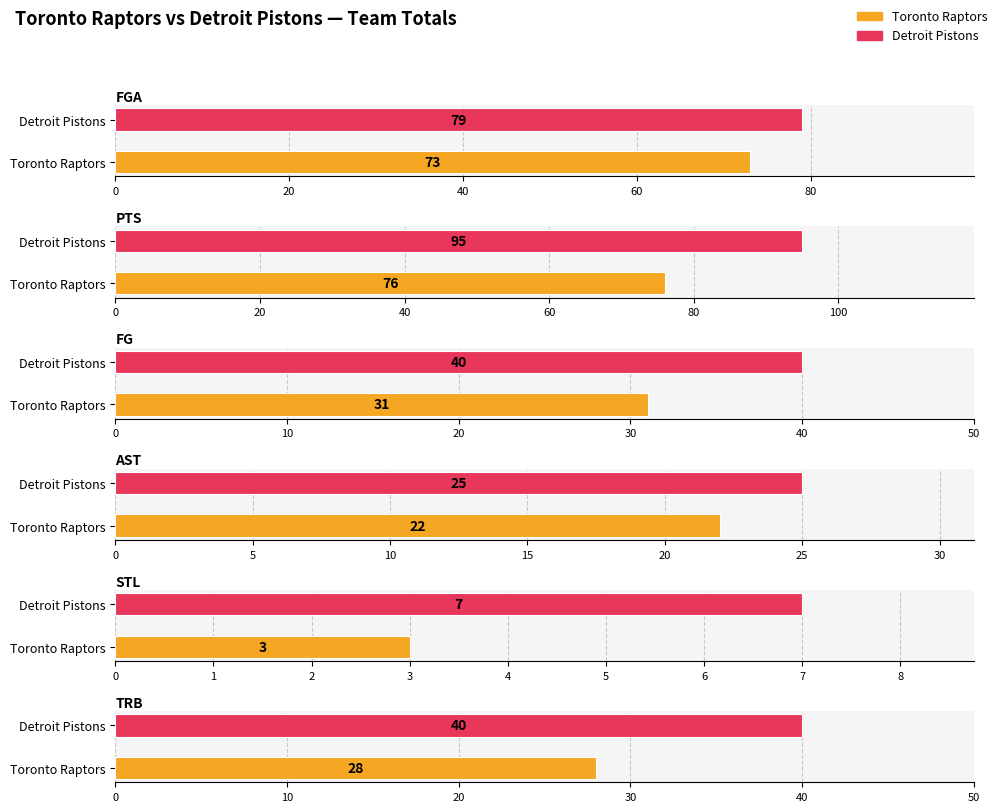

What is the smallest value displayed?

3